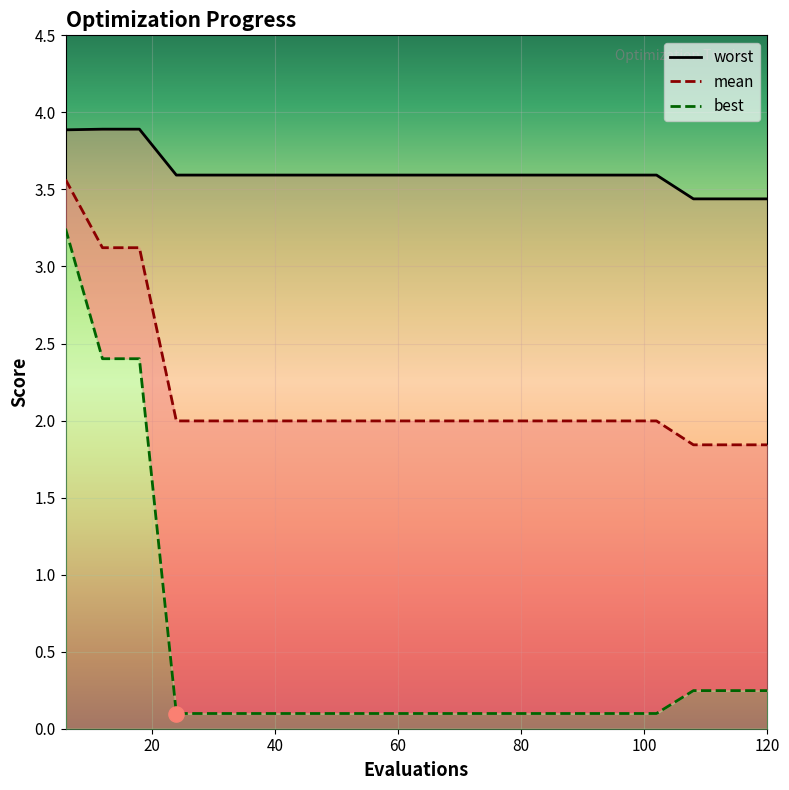

Which series reaches the minimum Y coordinate?

best